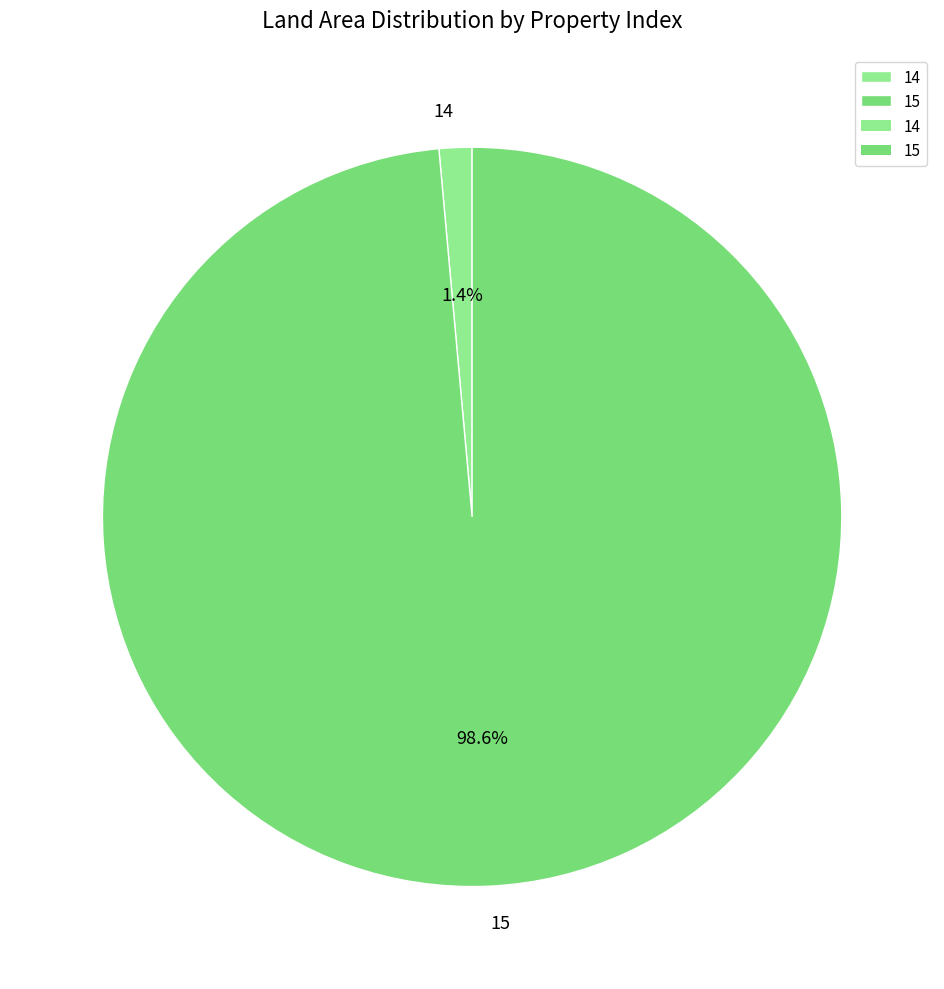

Is there a majority slice in this chart?

Yes